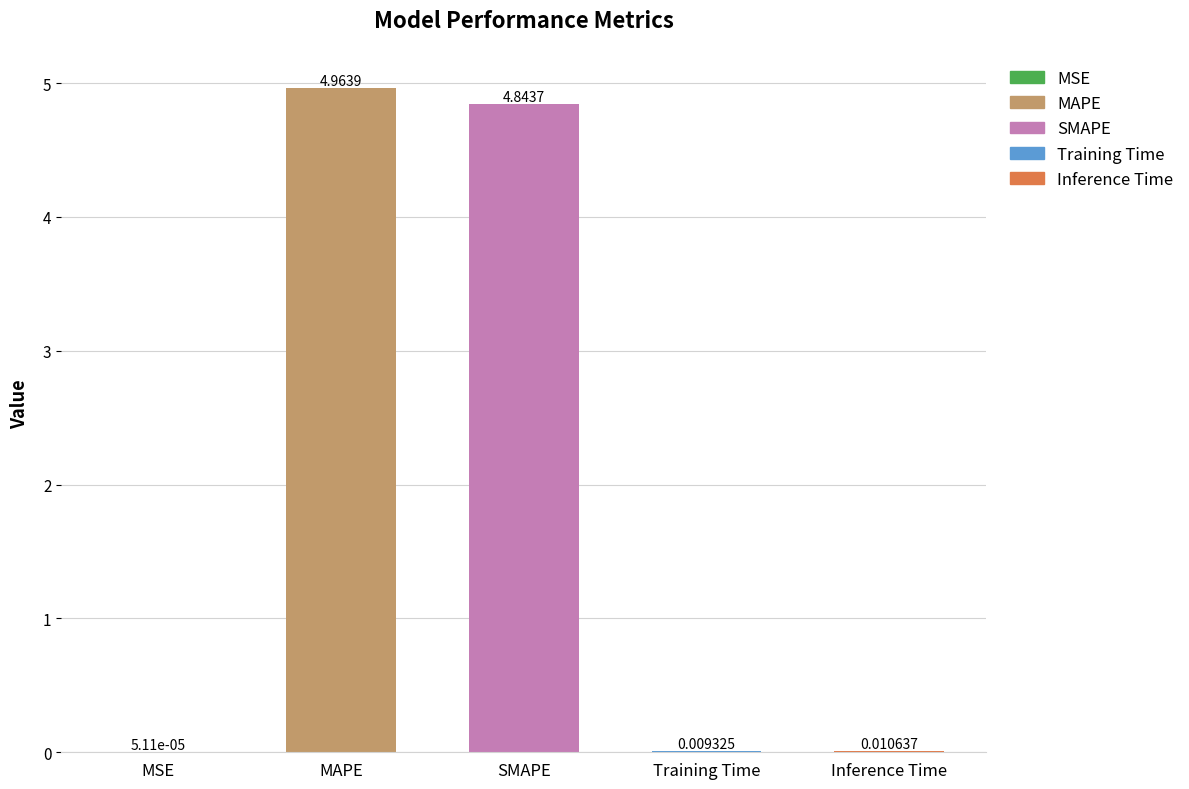

Which label corresponds to the largest value in the chart?

MAPE